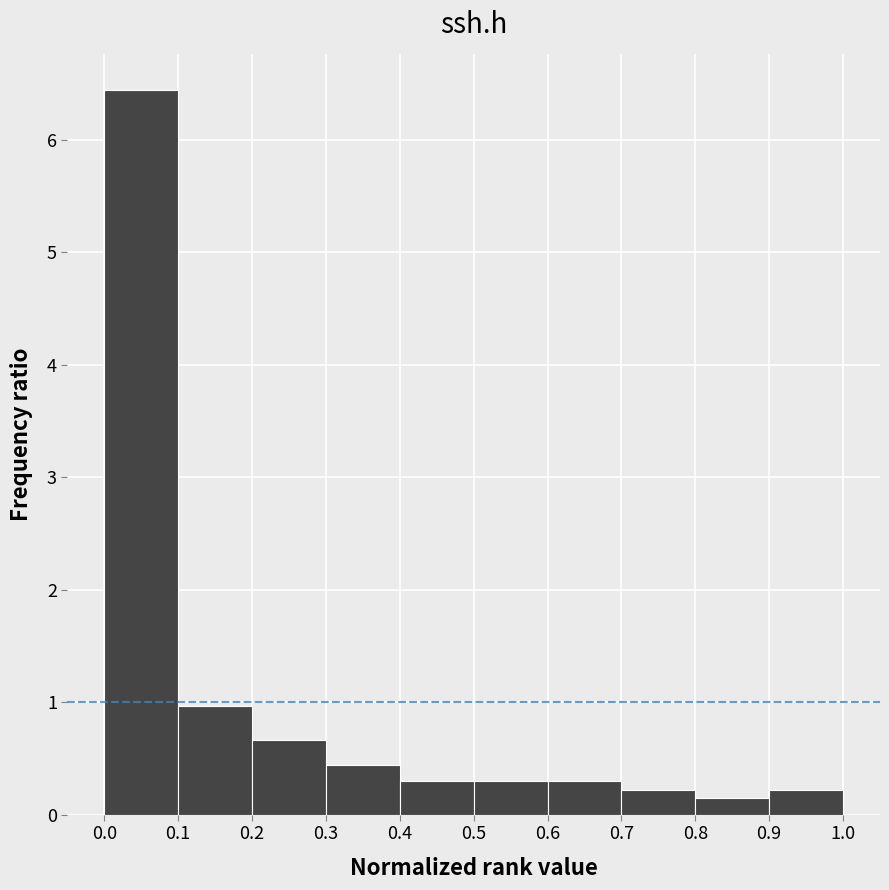

Over which range of the x-axis is the bar tallest?

0.0 to 0.1